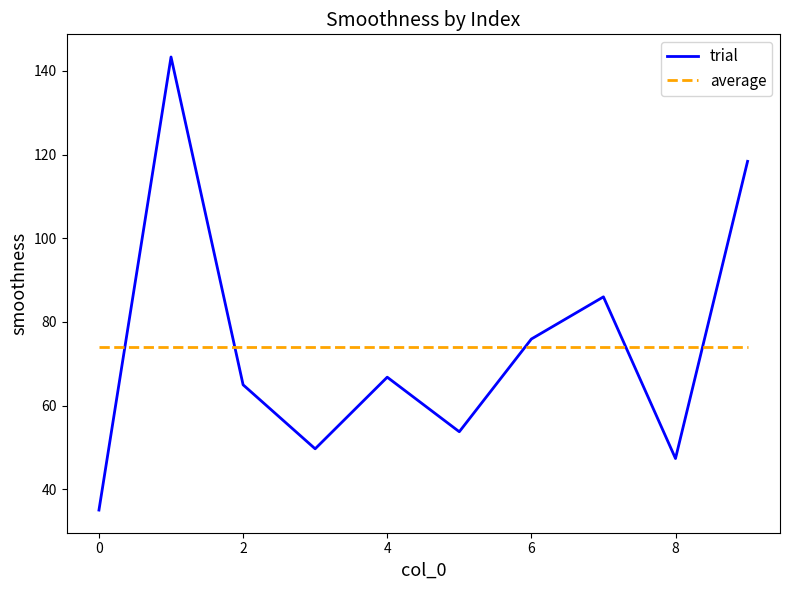

How many times do average and trial cross each other?

5